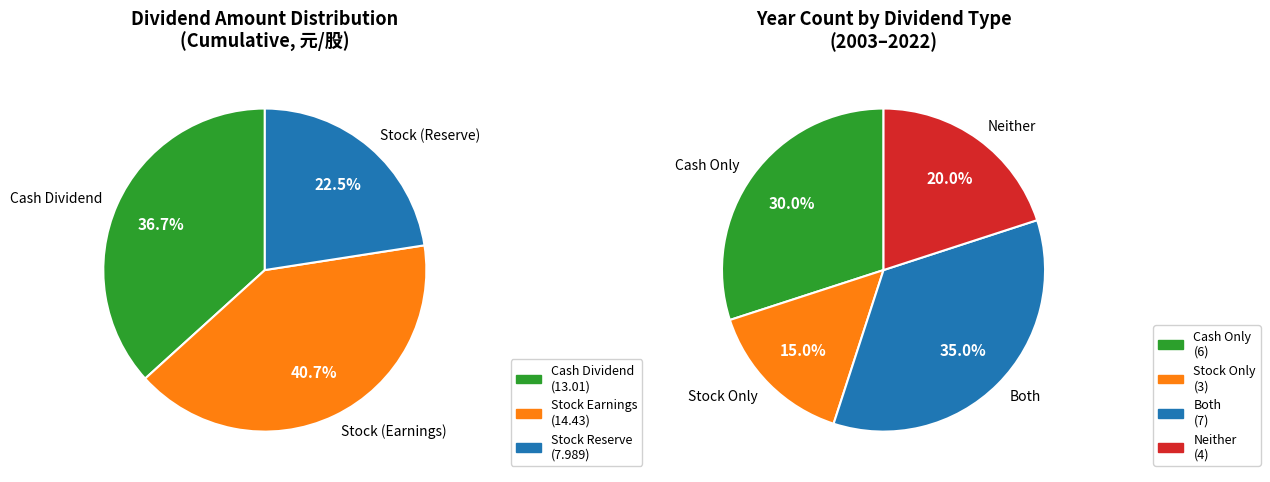

Is it true that 2018 is 6% of the pie?

False